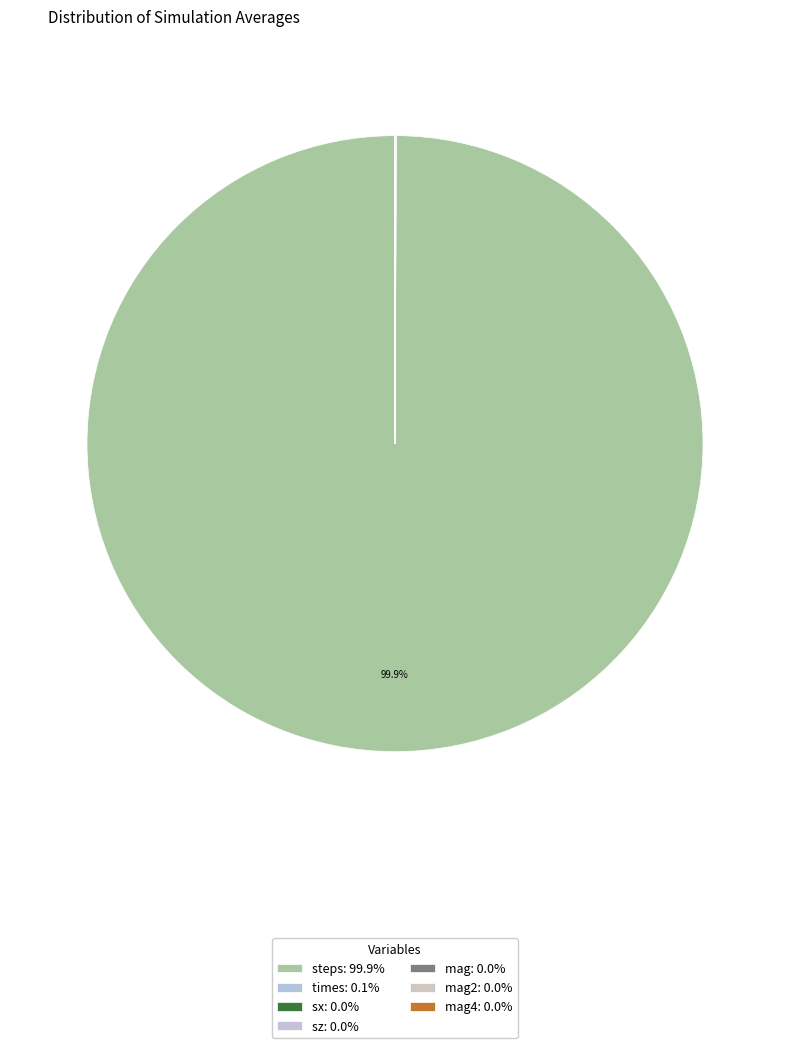

How many segments does this pie chart have?

7